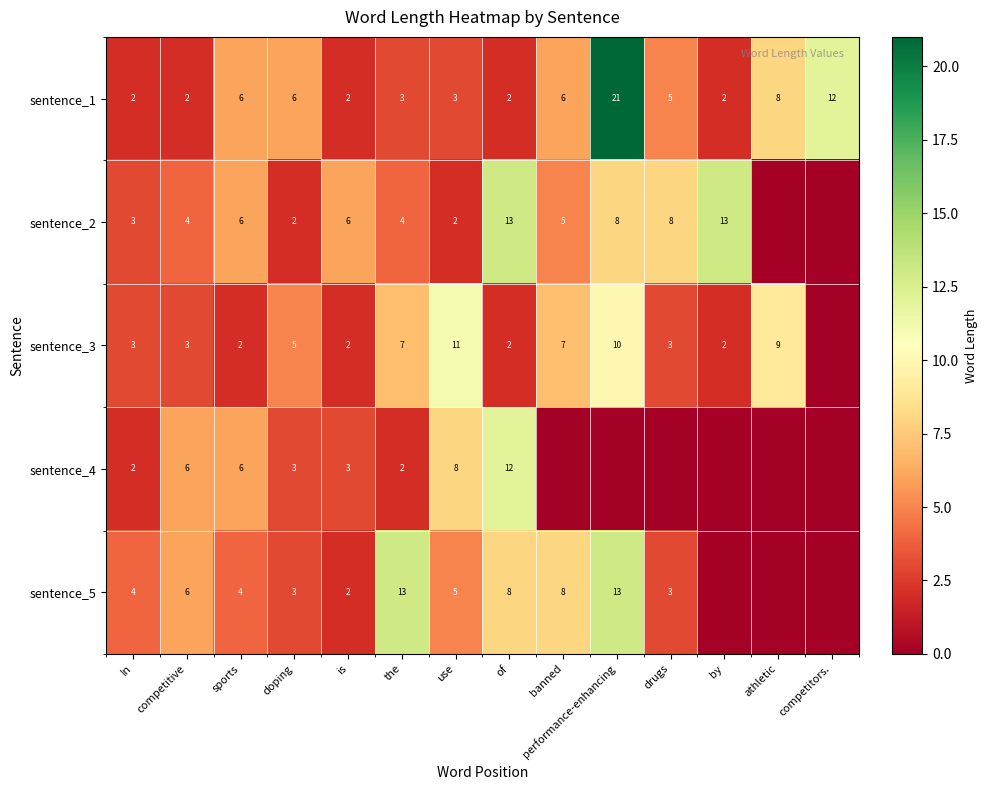

What is the sum of all sentence_1 values?

80